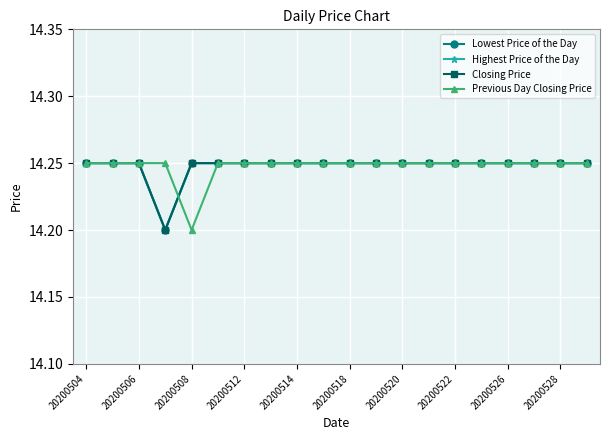

Is this an area chart (filled region under the line)?

No